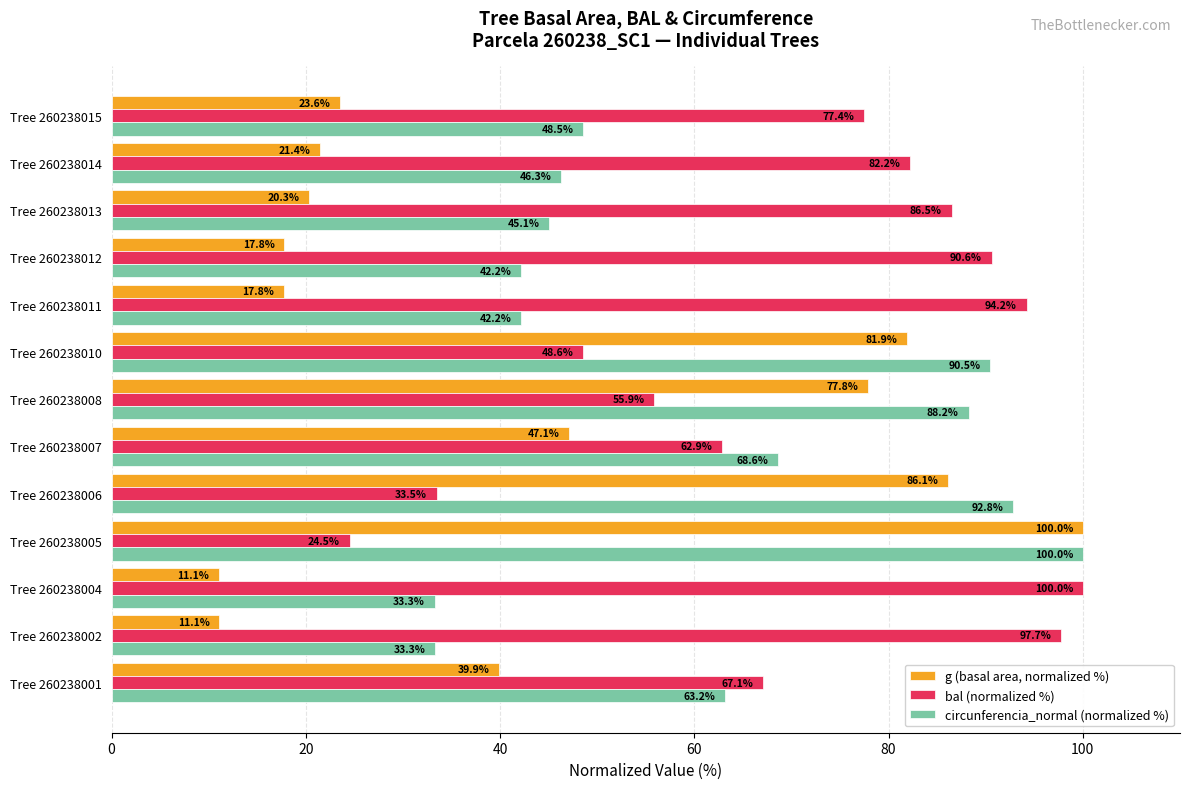

At how many categories does at least one series exceed 44?

13